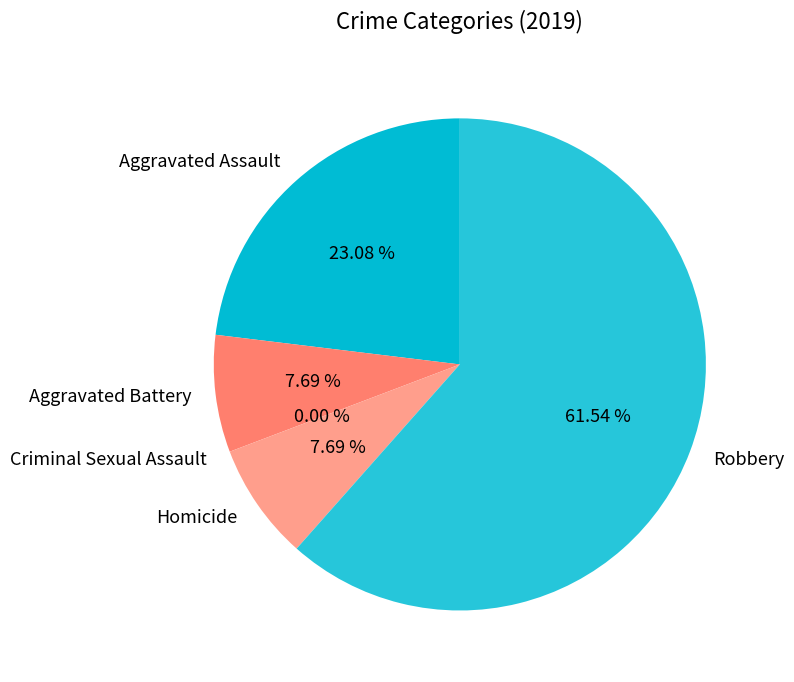

What is the change in value from Aggravated Assault to Homicide?

-2